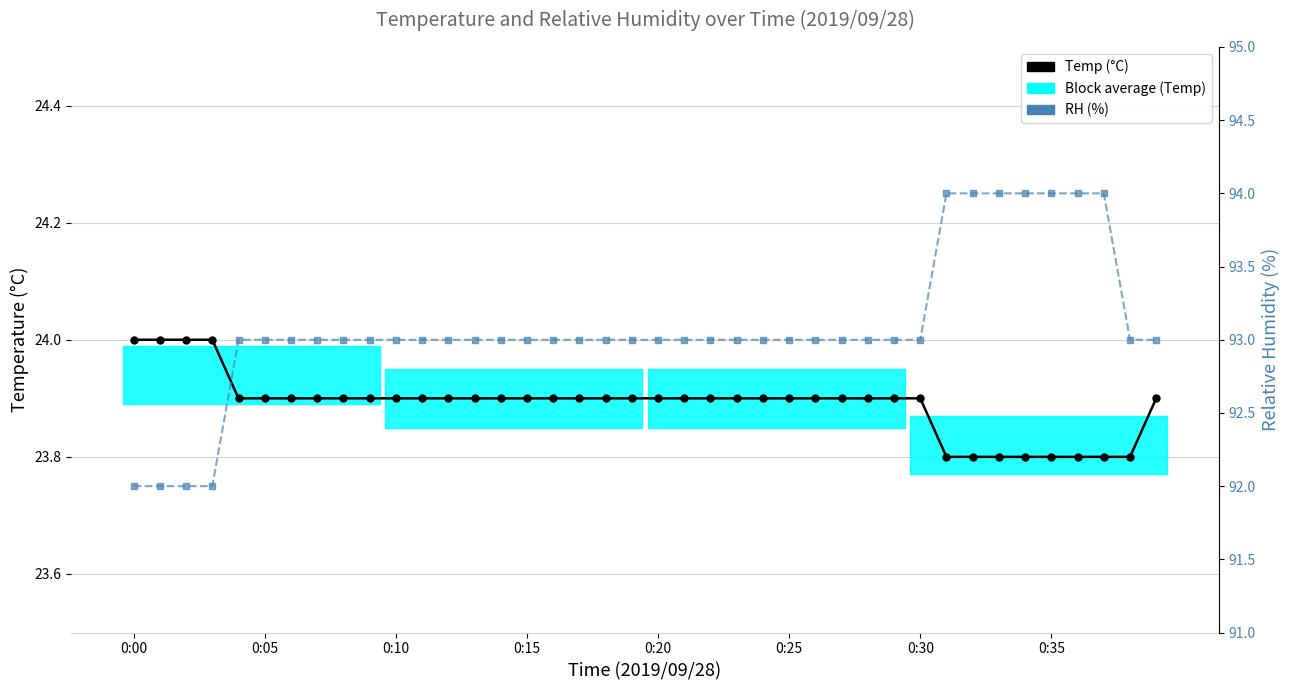

Is it true that Temp (°C) equals 23.9 at 21?

True